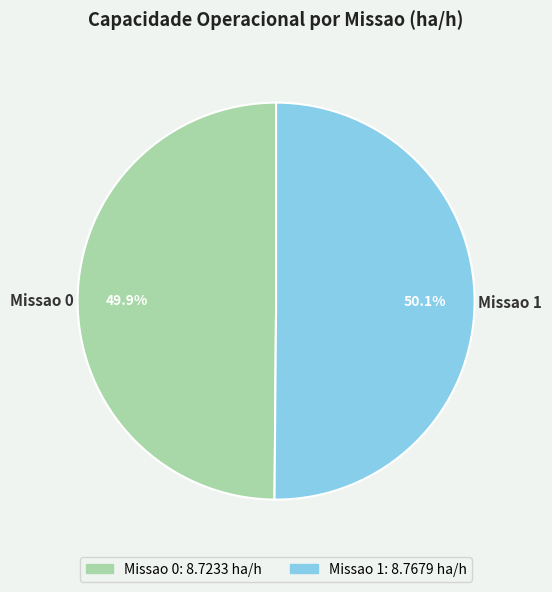

To the nearest percent, what portion does Missao 1 represent?

50%